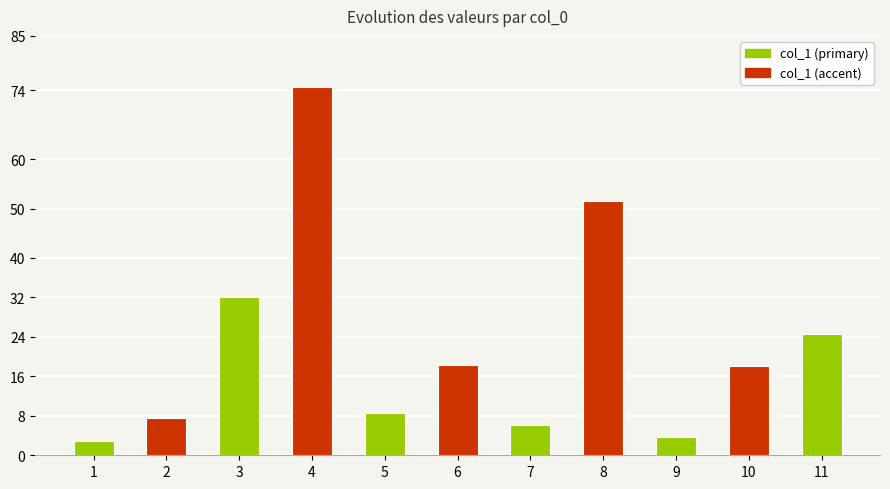

Count the number of categories in the chart.

11